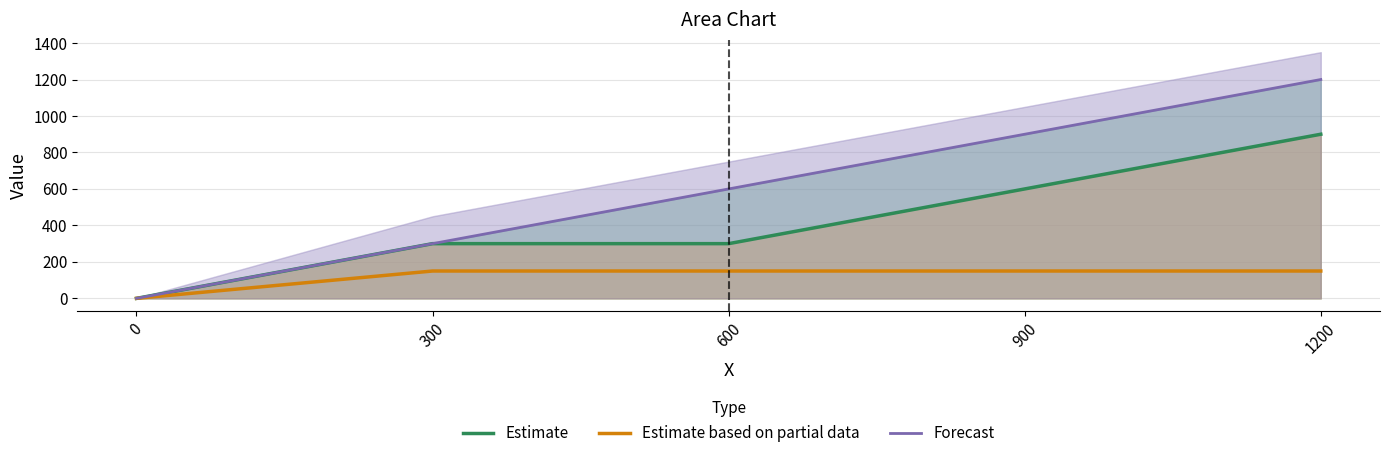

True or false: Estimate and Estimate based on partial data cross at least once.

False